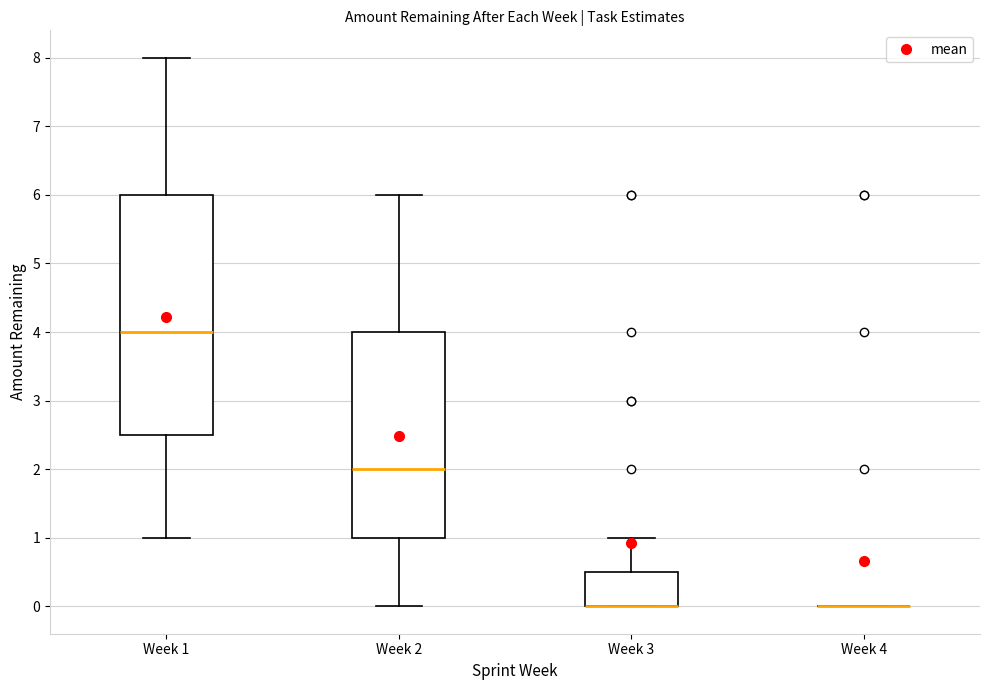

Reading left to right, read every box against the y-axis: the position of its median line, the range the box covers, and the ends of its whiskers. The values are not printed on the chart, so give them approximately, as read against the axis.

Week 1: median 4.0, box 2.5 to 6.0, whiskers 1.0 to 8.0
Week 2: median 2.0, box 1.0 to 4.0, whiskers 0.0 to 6.0
Week 3: median 0.0 (drawn on the box's lower edge), box 0.0 to 0.5, whiskers 0.0 to 1.0
Week 4: box collapsed to a line at 0.0, whiskers 0.0 to 0.0